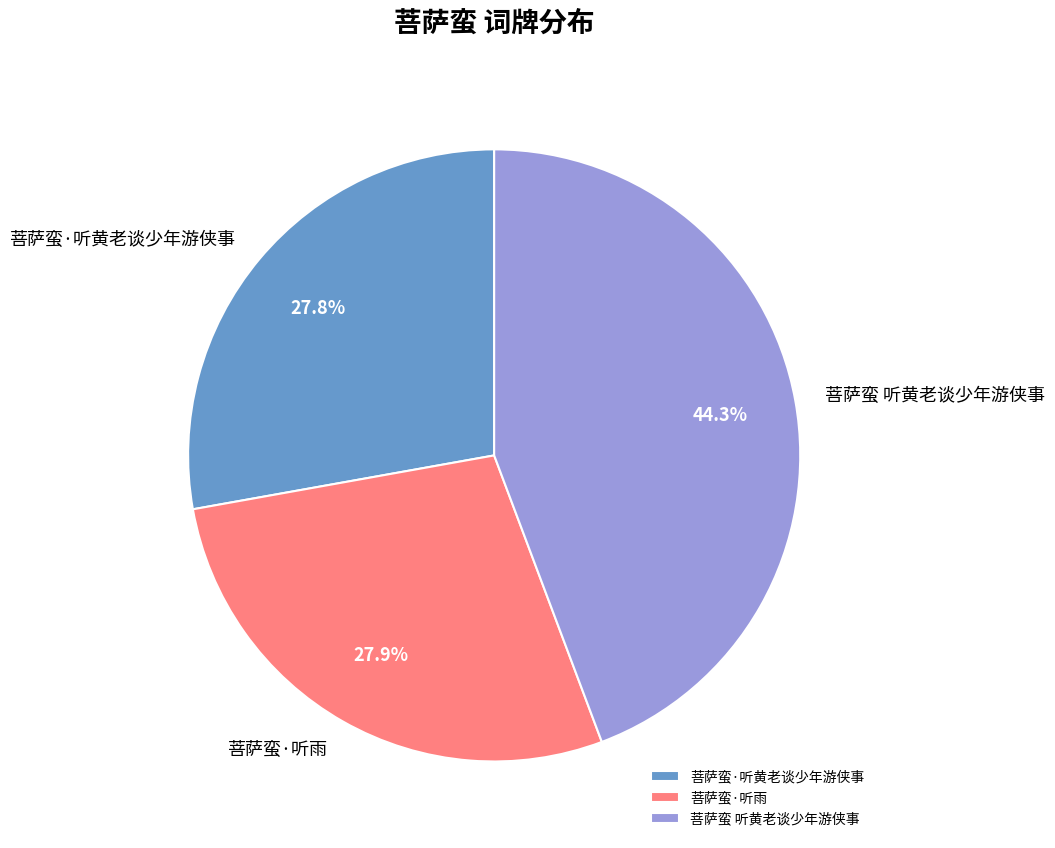

How many segments does this pie chart have?

3